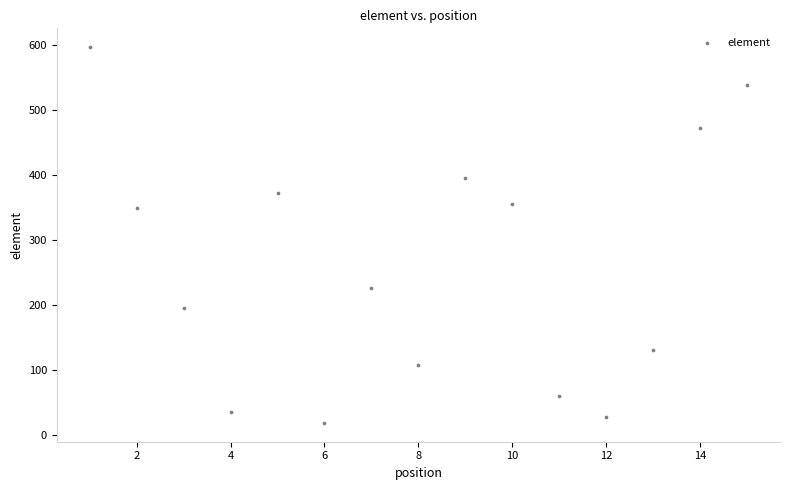

What is the range of X values (max minus min)?

14